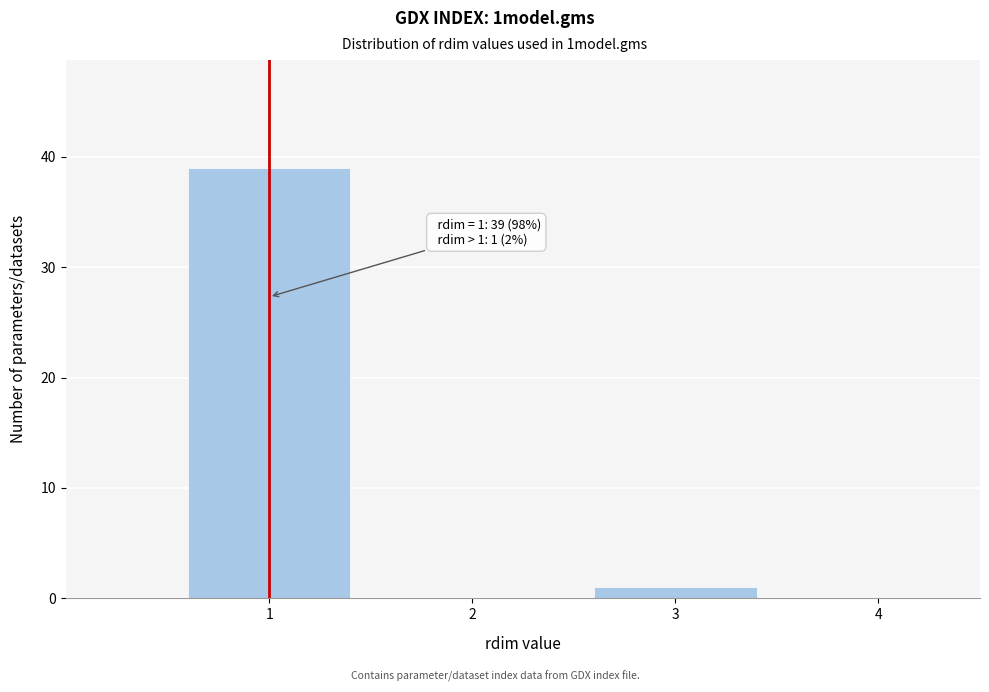

Which range on the x-axis has the tallest bar?

0.5 to 1.5